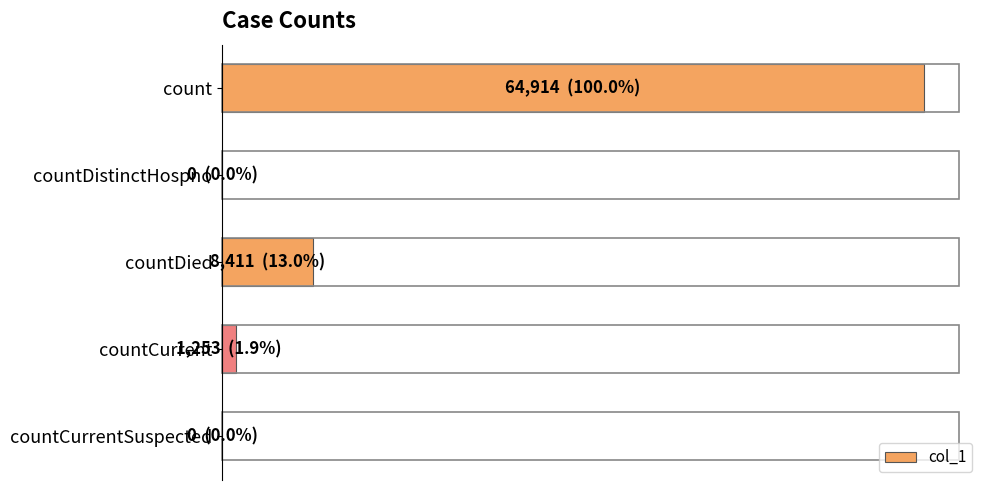

Are the bars horizontal?

Yes